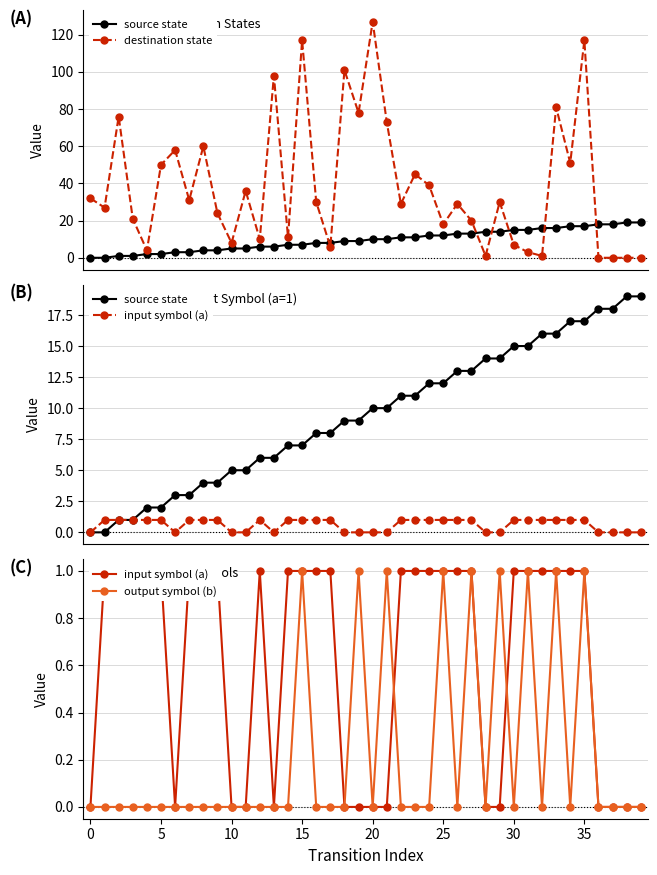

Read the output symbol (b) value at 25.

1